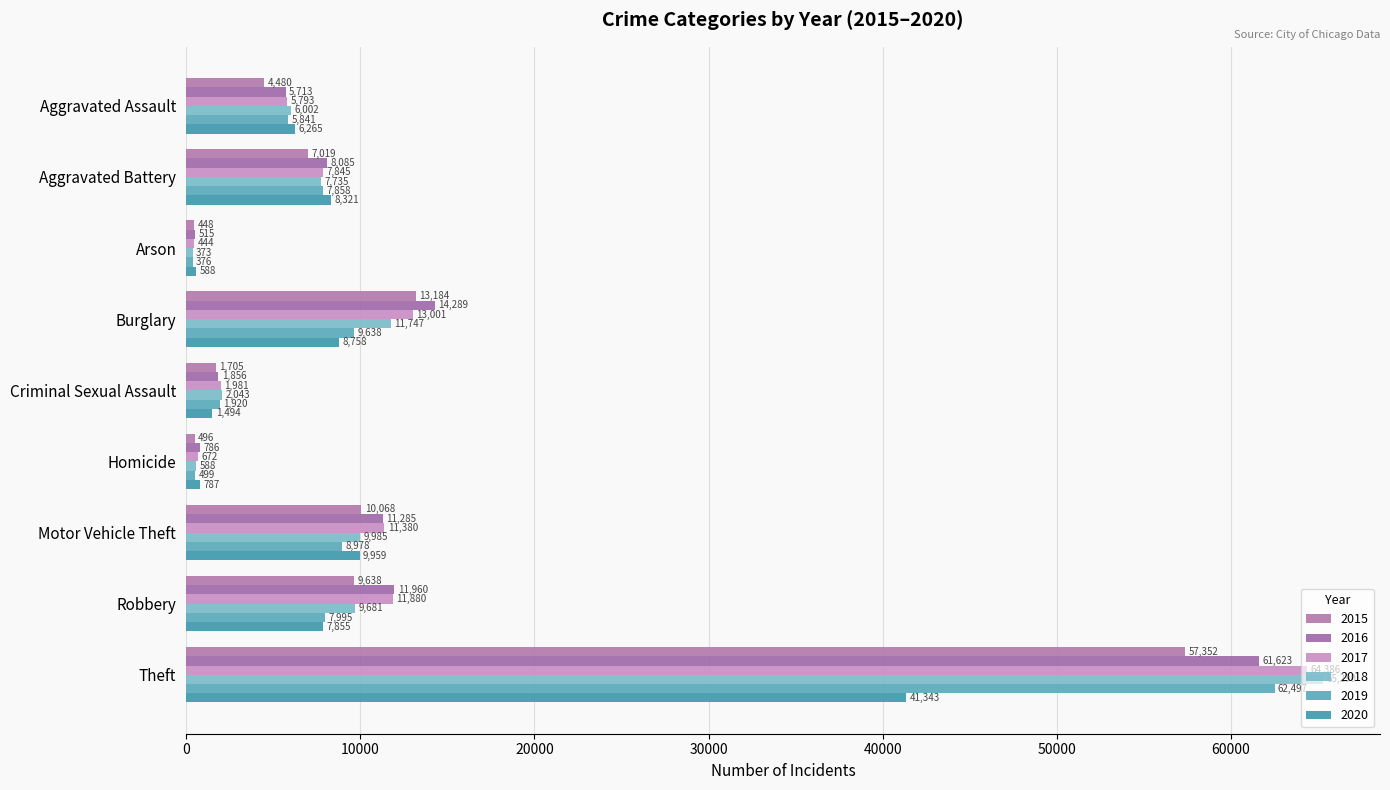

At which category is the sum across all series the highest?

Theft